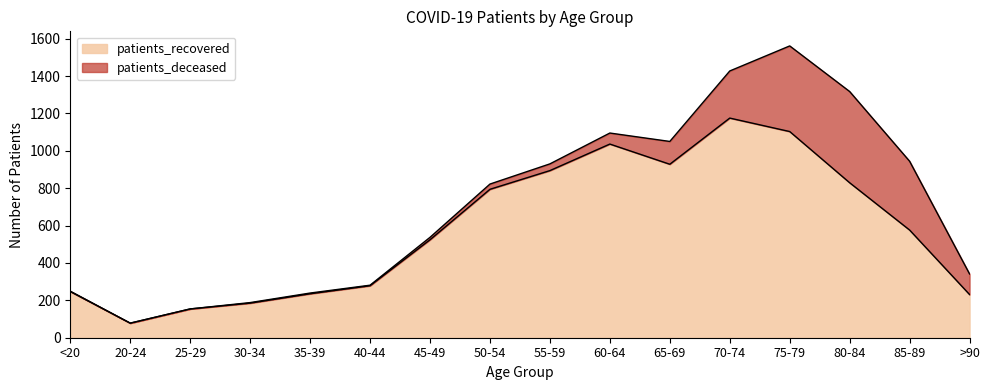

Is it true that the value at >90 is 332?

False